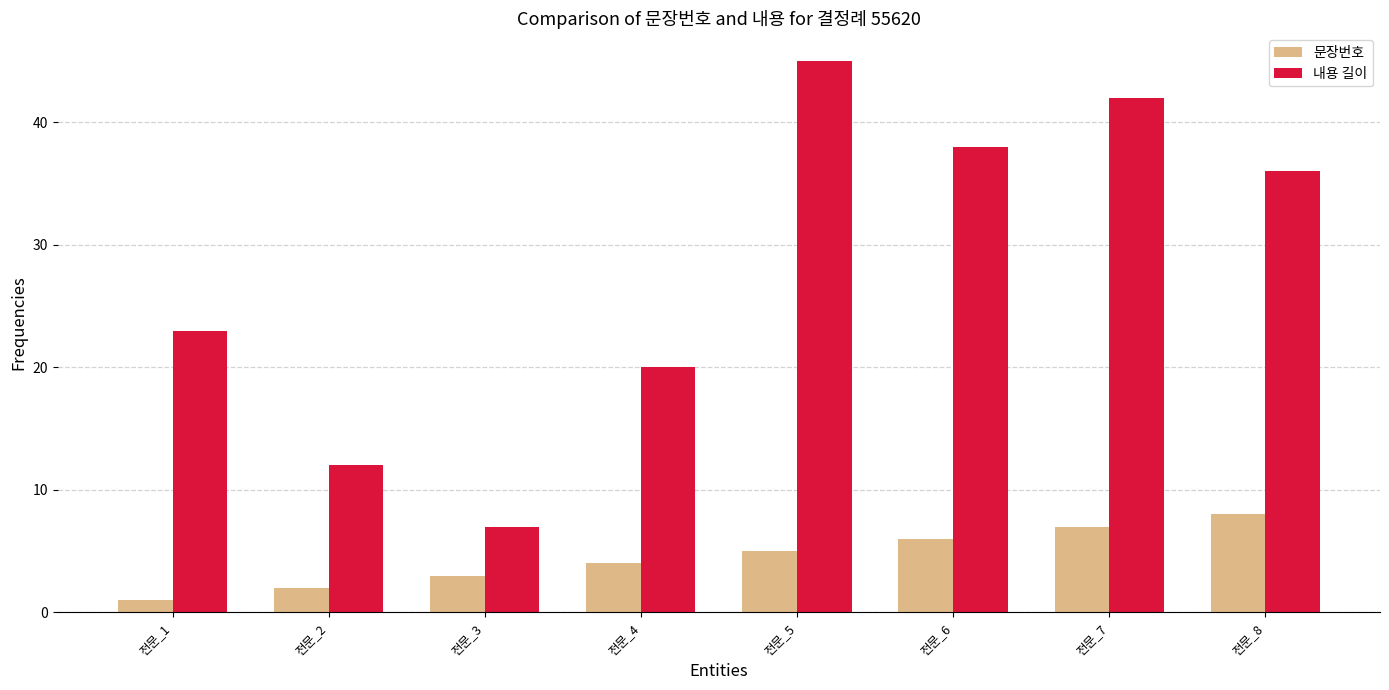

What is the difference between the maximum and second lowest values in the 내용 길이 series?

33